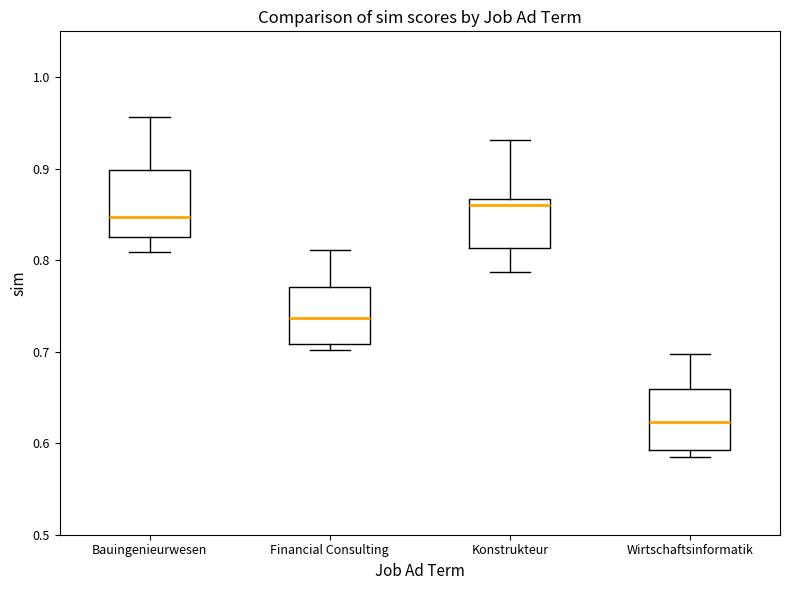

Reading left to right, read every box against the y-axis: the position of its median line, the range the box covers, and the ends of its whiskers. The values are not printed on the chart, so give them approximately, as read against the axis.

Bauingenieurwesen: median 0.85, box 0.83 to 0.90, whiskers 0.81 to 0.96
Financial Consulting: median 0.74, box 0.71 to 0.77, whiskers 0.70 to 0.81
Konstrukteur: median 0.86, box 0.81 to 0.87, whiskers 0.79 to 0.93
Wirtschaftsinformatik: median 0.62, box 0.59 to 0.66, whiskers 0.59 (just below the box's lower edge) to 0.70